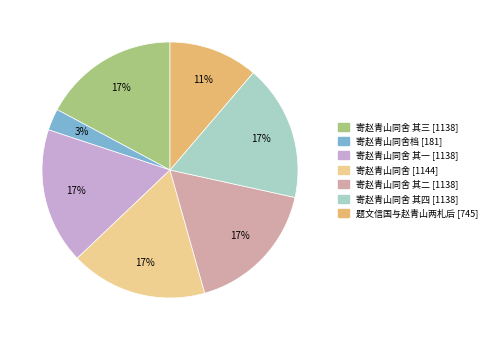

Is there a majority slice in this chart?

No